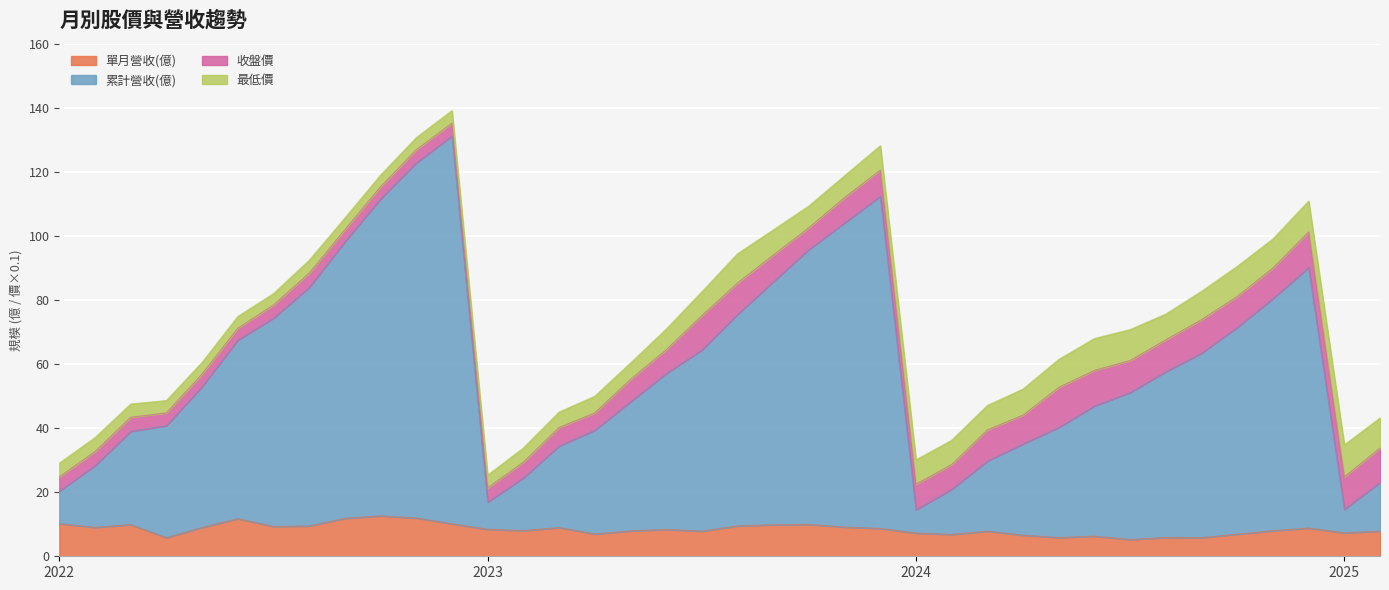

What is the maximum value for 單月營收(億)?

12.6